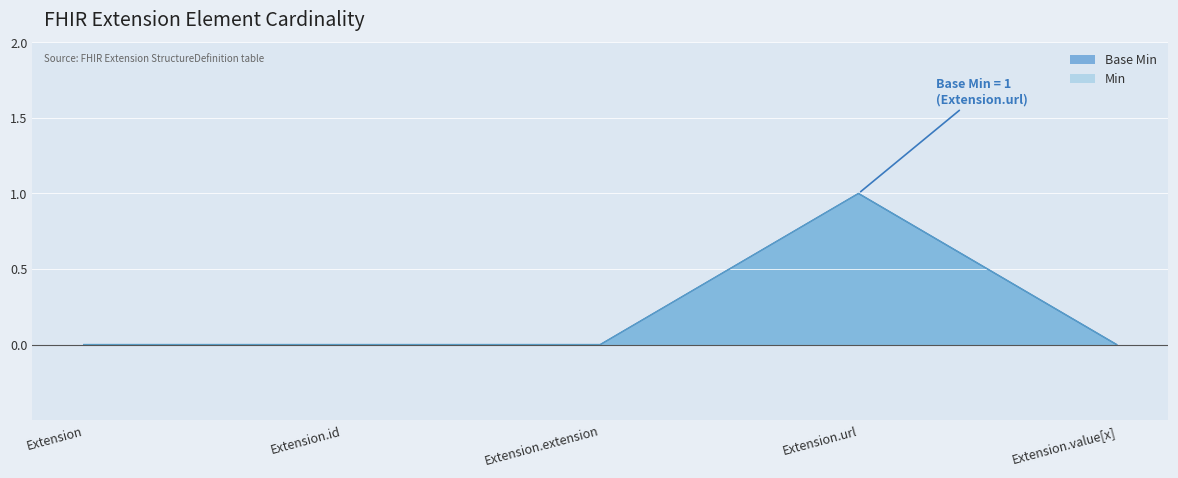

At which label is the value closest to 0?

Extension